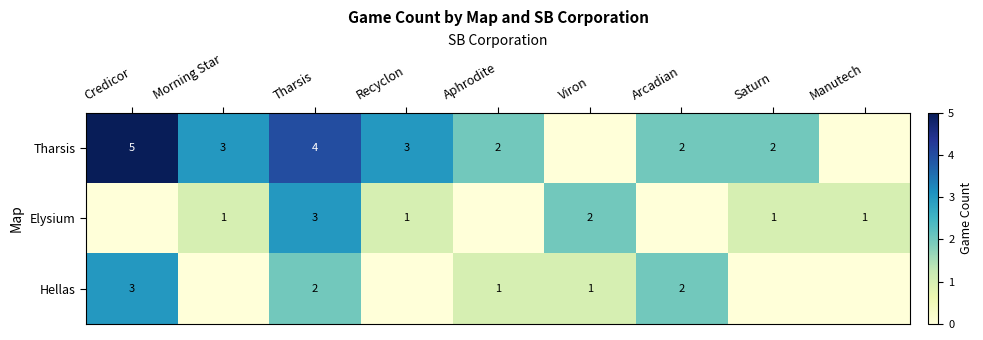

True or false: Tharsis has a value of 3 at Recyclon.

True